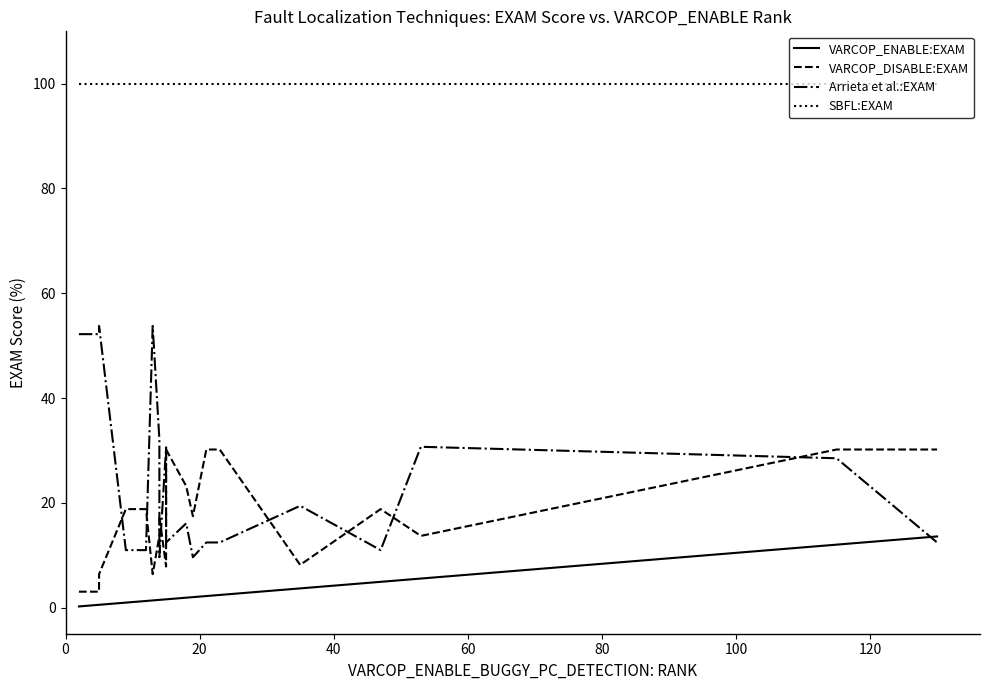

At how many categories does at least one series exceed 63?

19